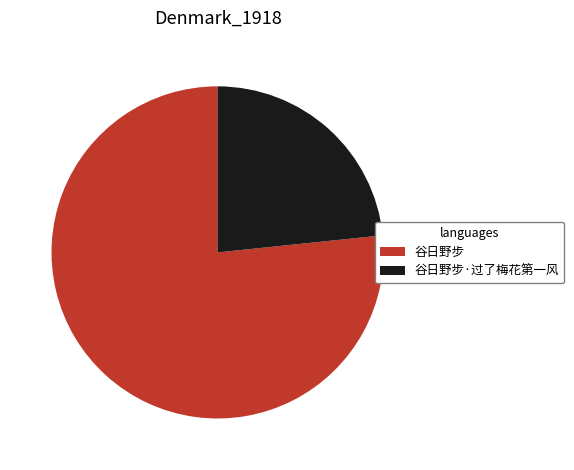

Which slice is the largest?

谷日野步